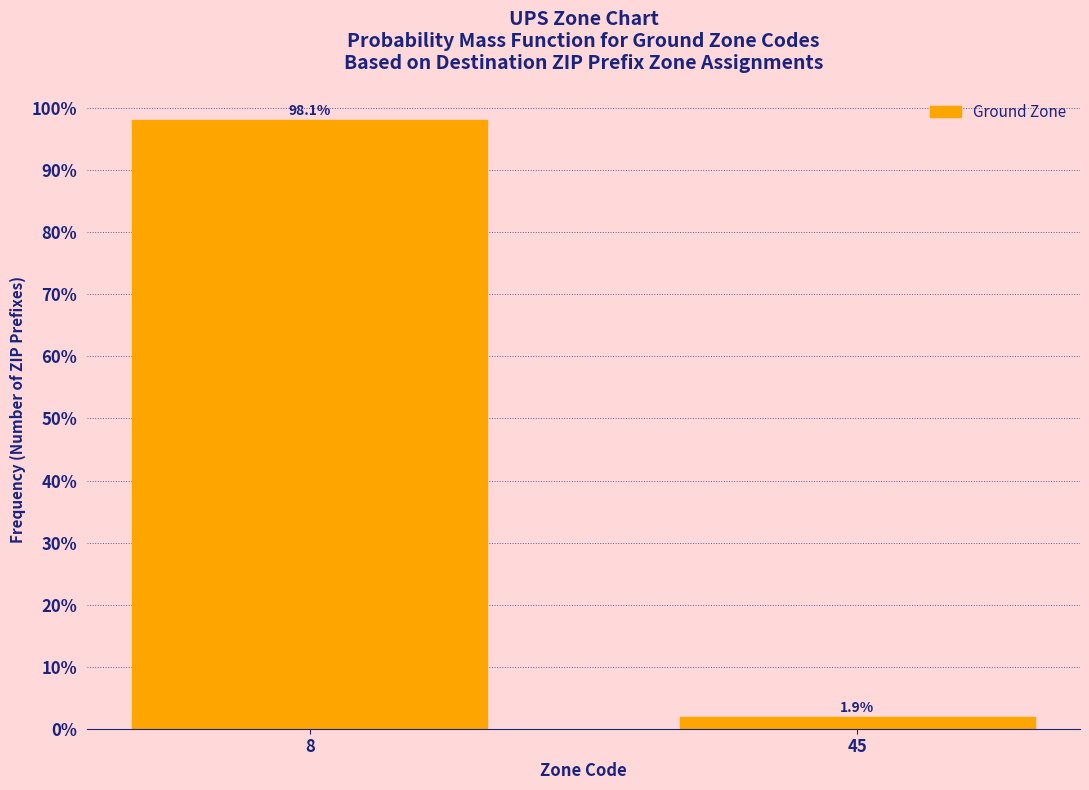

Reading left to right, extract all data points from this chart.

8=98.1	45=1.9